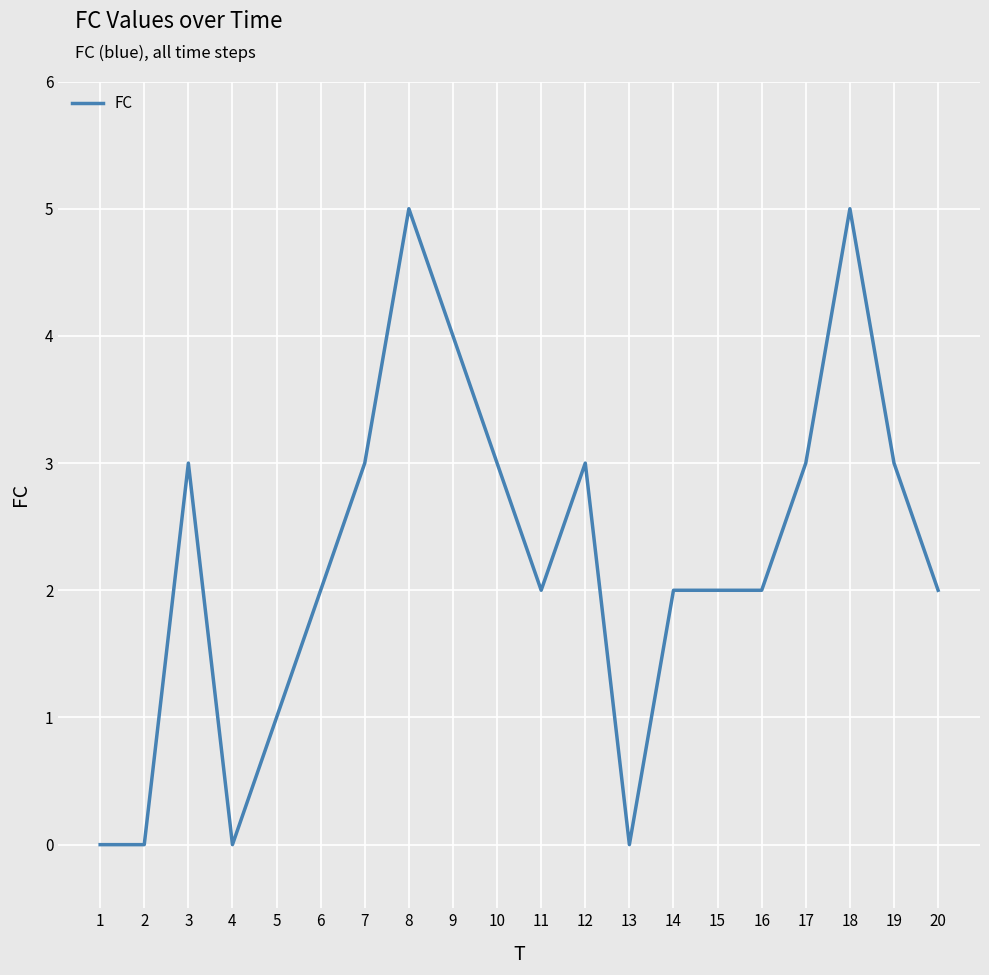

What is the sum of all values?

45